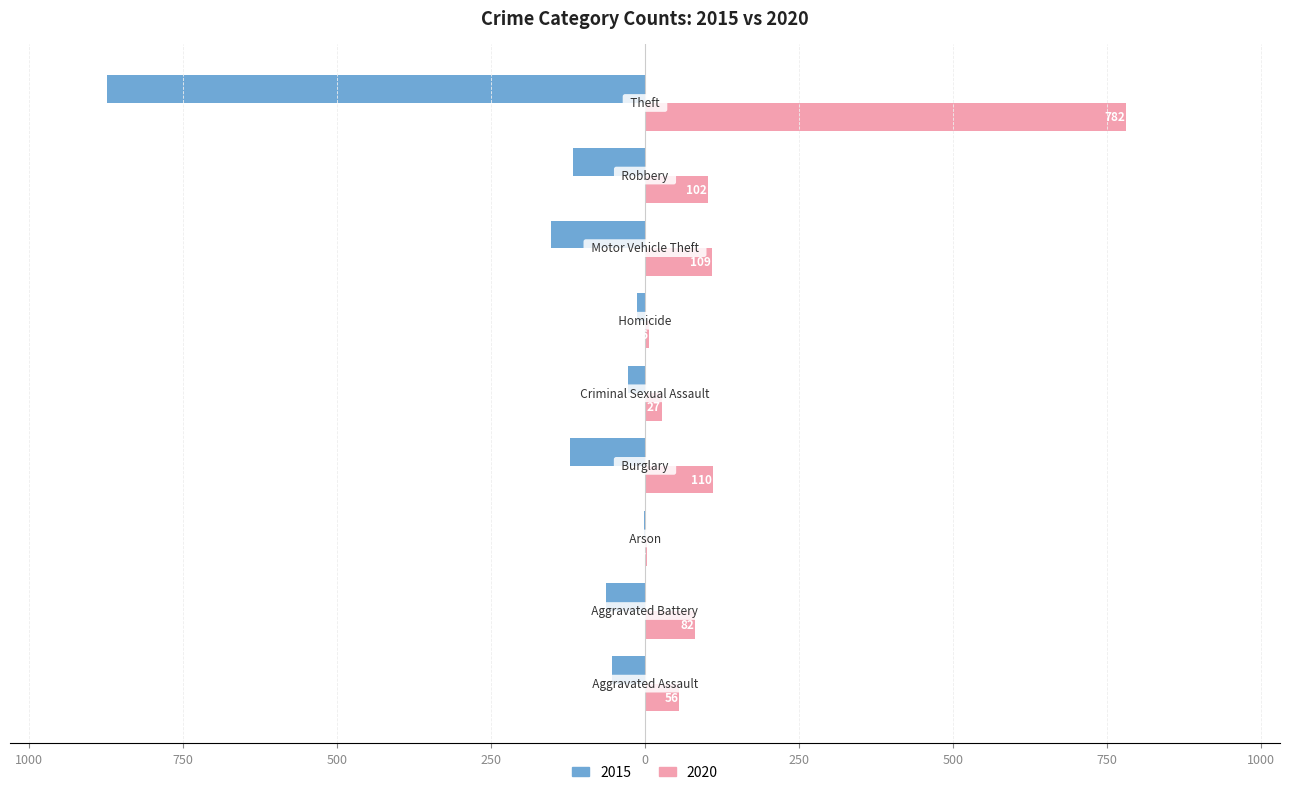

What are all the series names shown in the legend?

2015, 2020